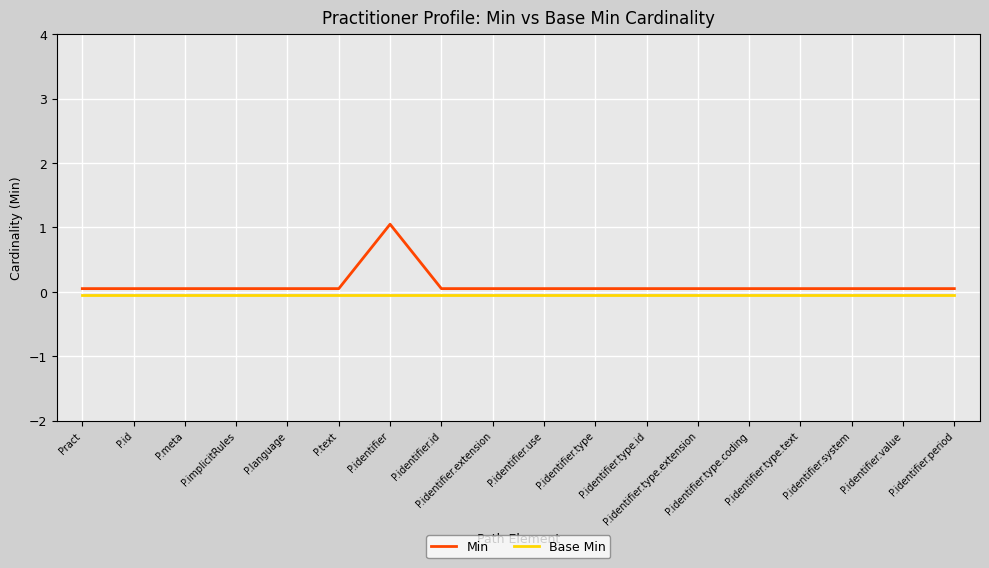

True or false: Min and Base Min cross at least once.

False